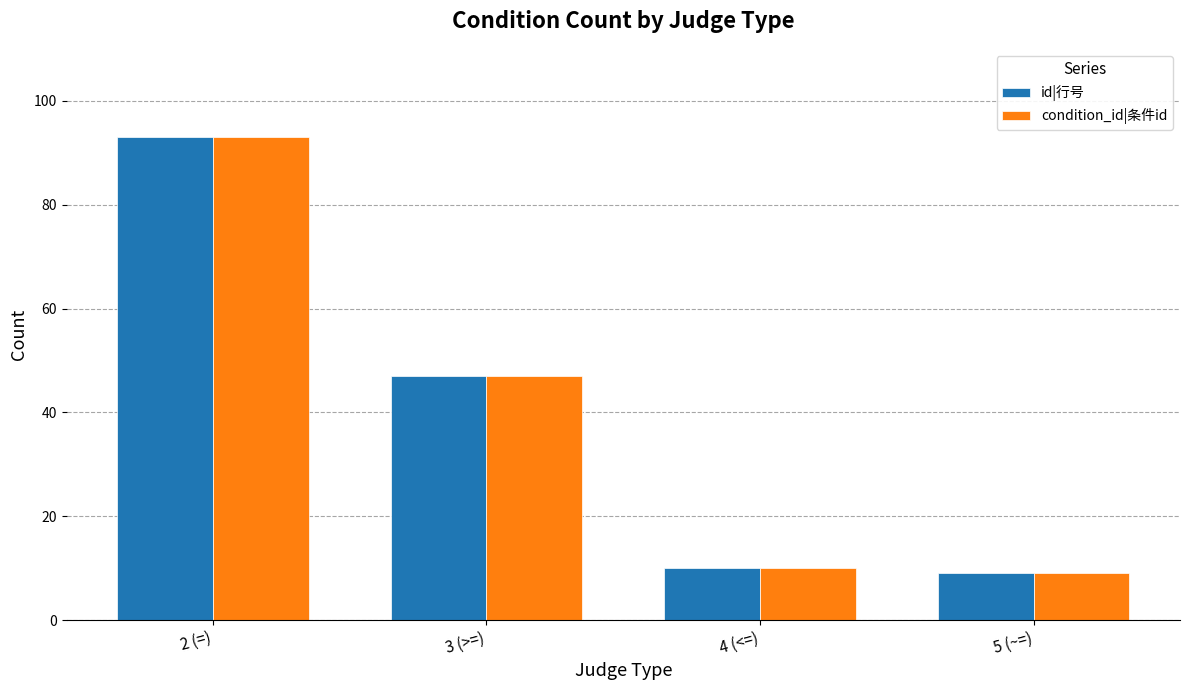

What position from the left is 5 (~=)?

4